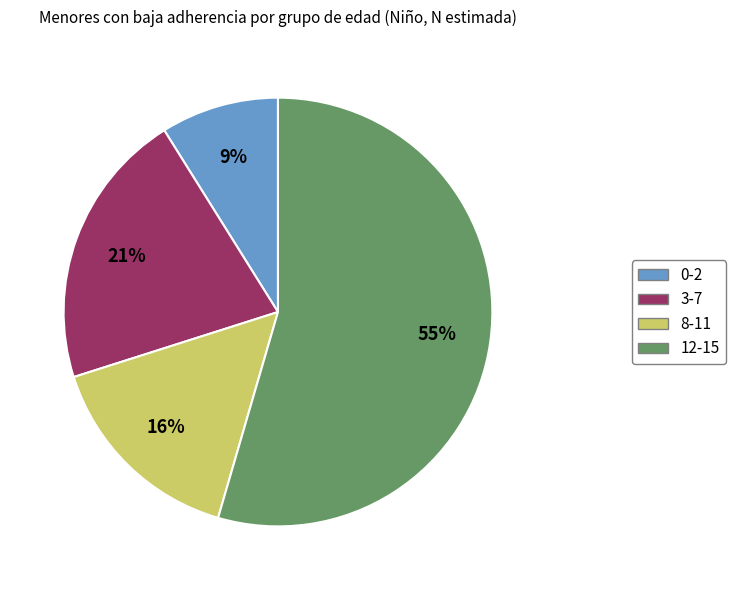

Do 0-2 and 8-11 together represent more than half of the pie?

No